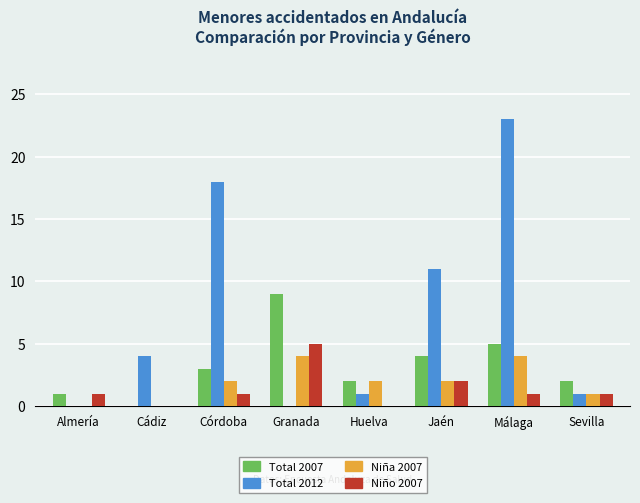

Which series has the largest total across all categories?

Total 2012